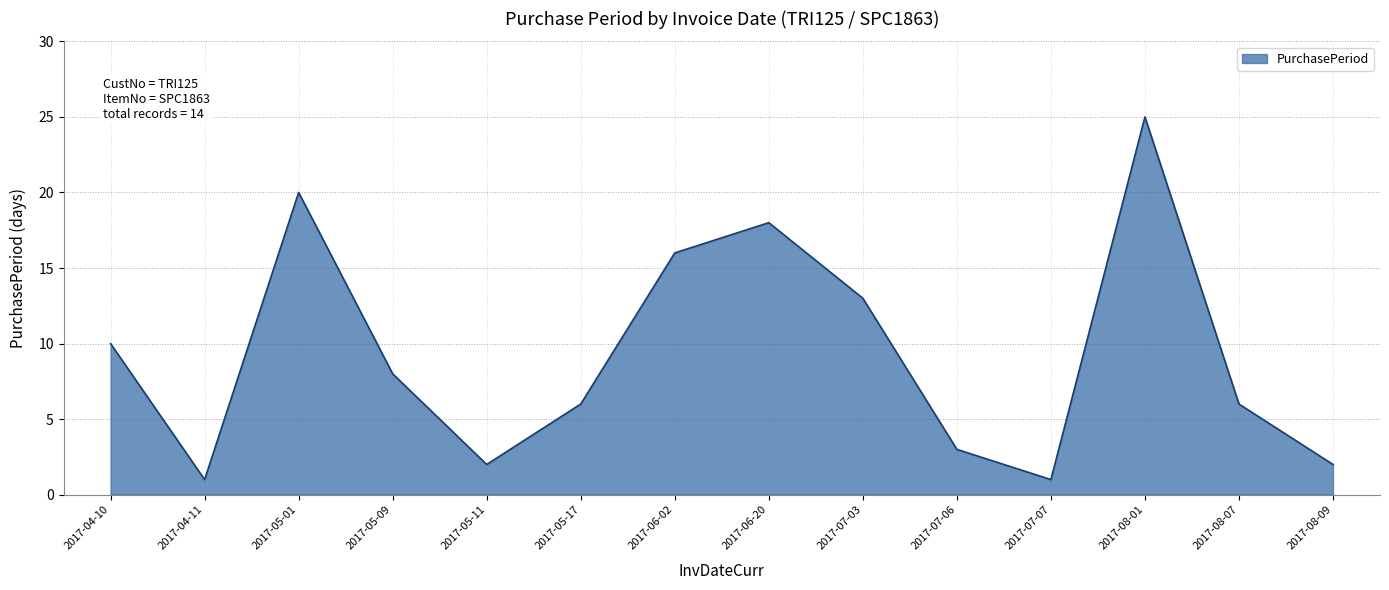

At which label does the data first exceed 8?

2017-04-10